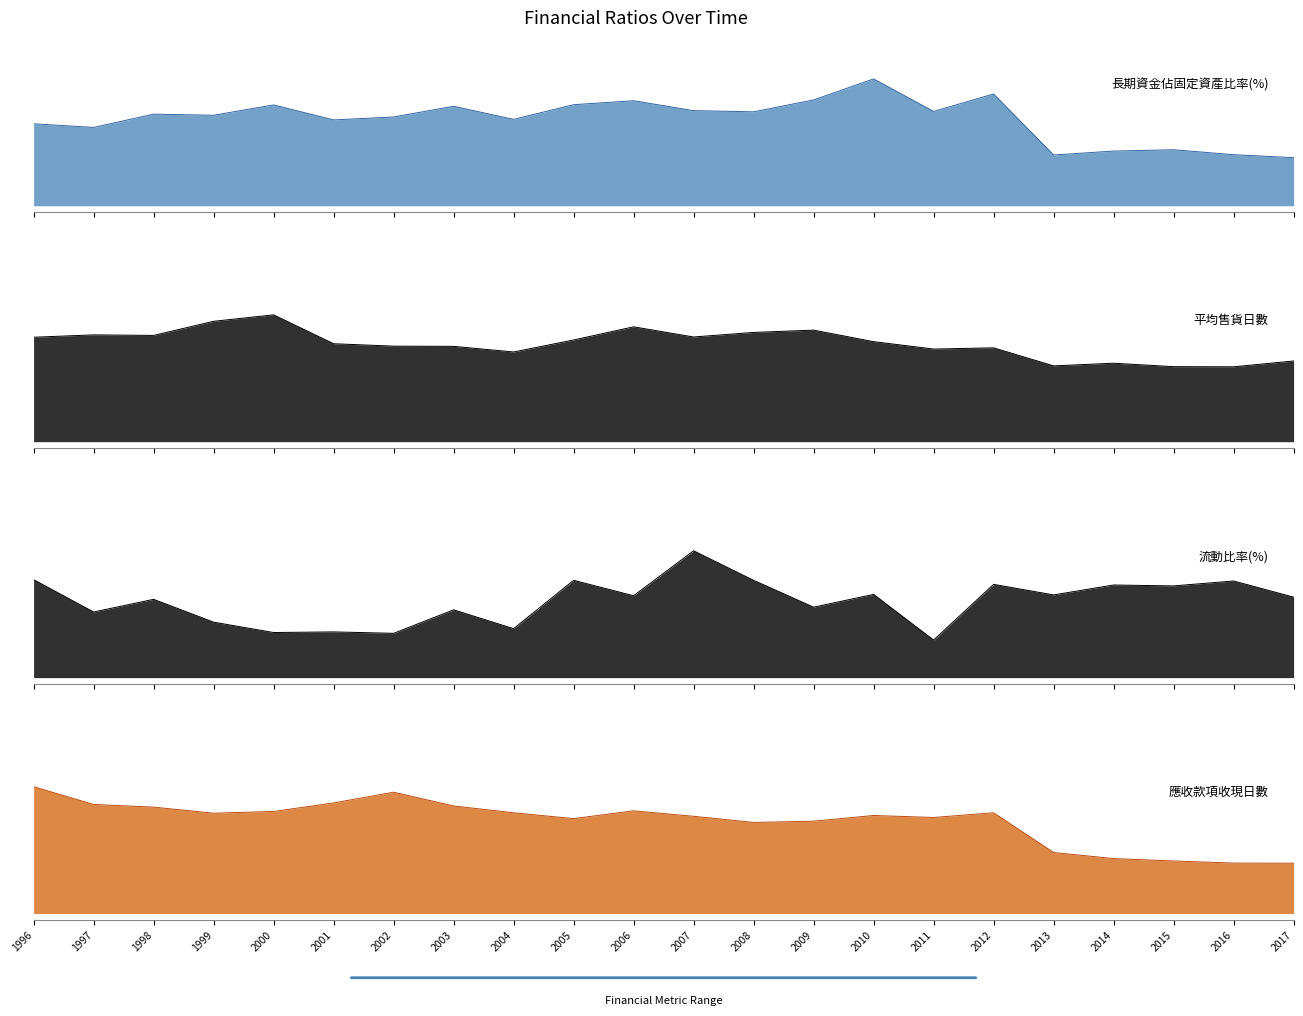

At 1997, list the series in order from largest to smallest.

長期資金佔固定資產比率(%), 流動比率(%), 平均售貨日數, 應收款項收現日數